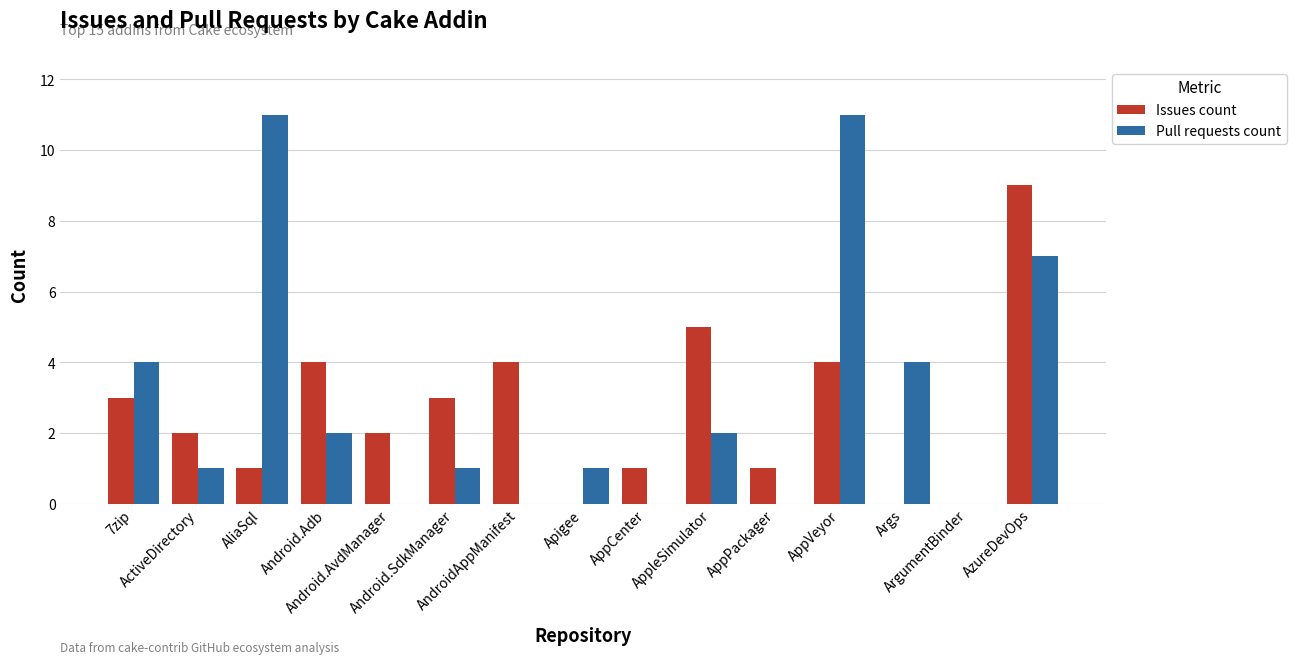

Does the chart contain stacked bars?

No